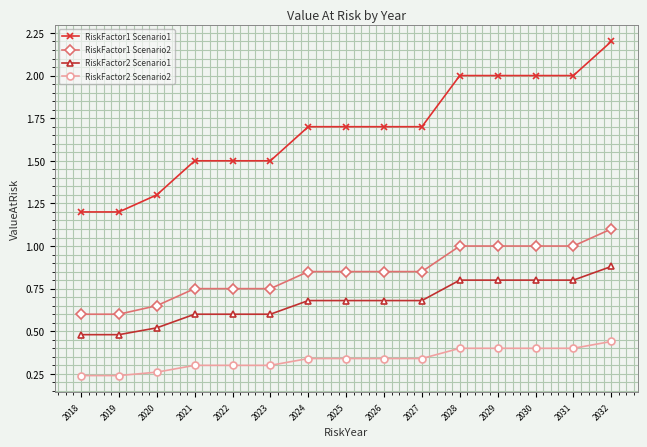

Is it true that RiskFactor1 Scenario2 equals 0.8 at 2024?

True